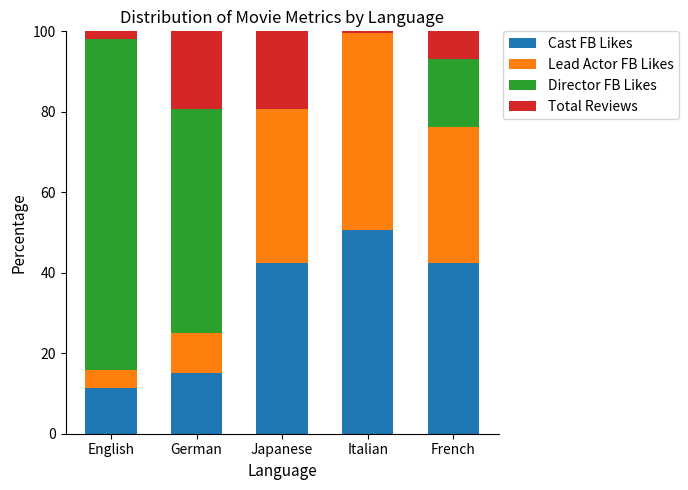

What is the sum of all Cast FB Likes values?

161.9